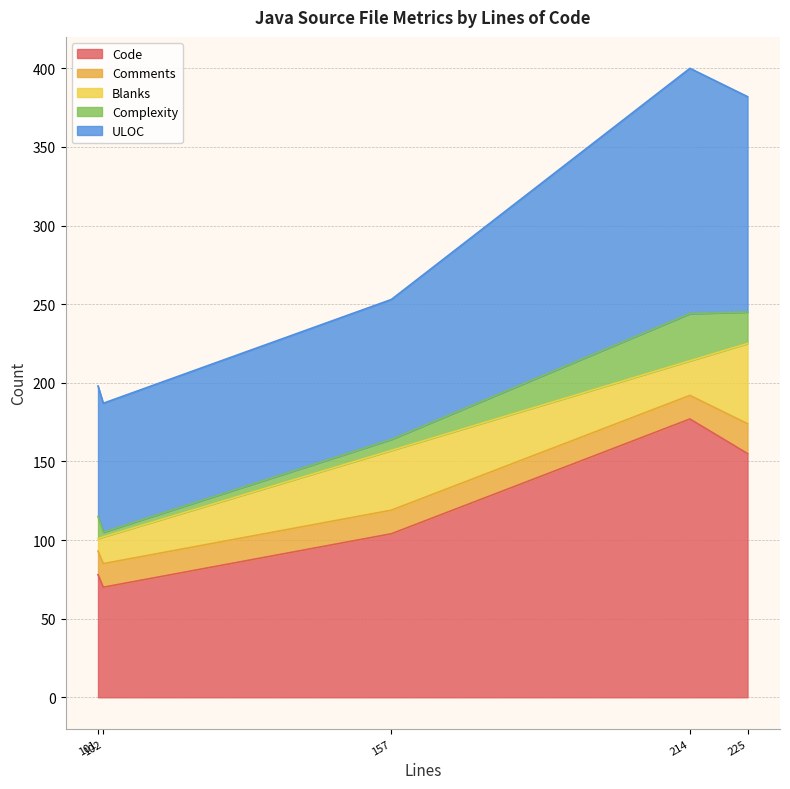

At which category is the sum across all series the highest?

214